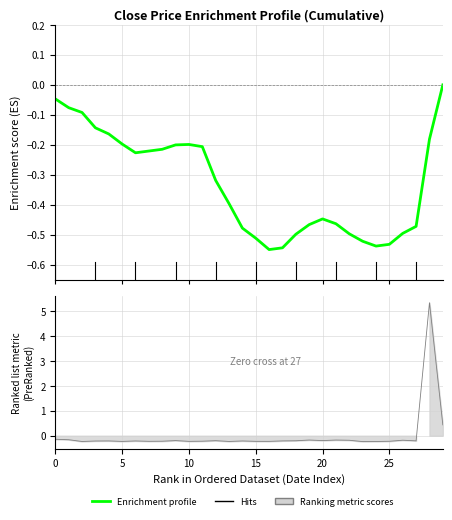

What is the label of the 7th point from the left?

30